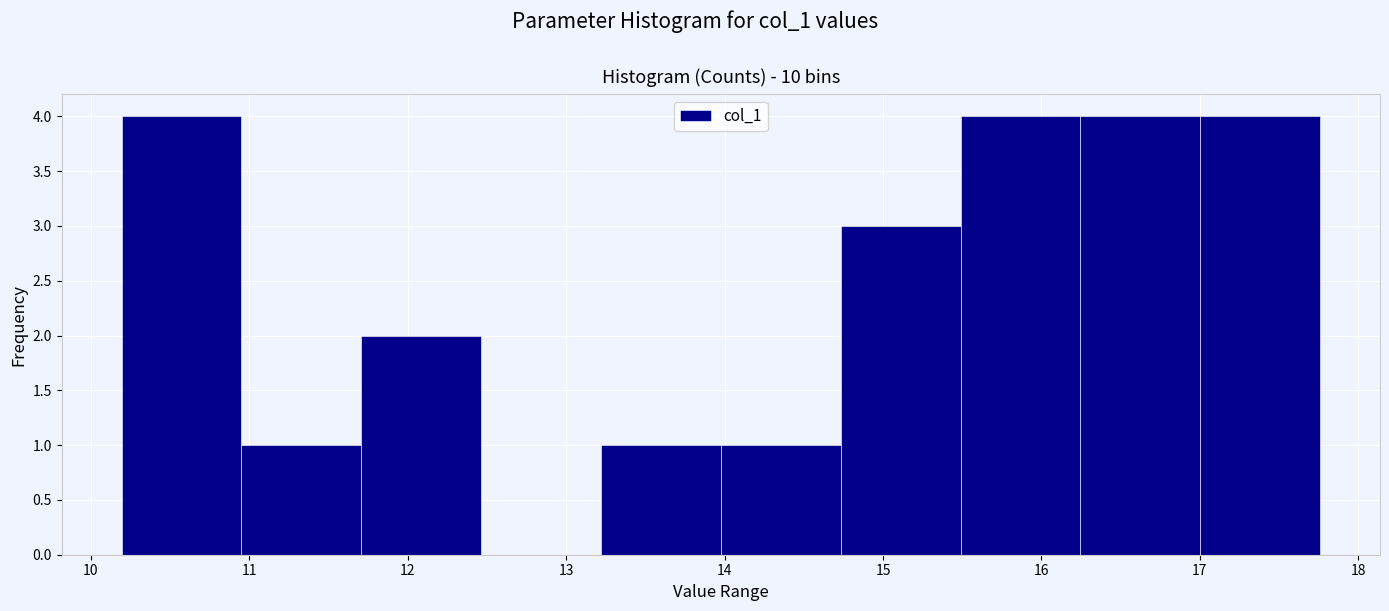

Reading left to right, transcribe this chart: for each bar, give the range it covers on the x-axis and its height. Neither the bar edges nor the heights are printed on the chart, so give them approximately, as read against the axes.

10.2 to 11.0: 4
11.0 to 11.7: 1
11.7 to 12.5: 2
12.5 to 13.2: 0
13.2 to 14.0: 1
14.0 to 14.7: 1
14.7 to 15.5: 3
15.5 to 16.2: 4
16.2 to 17.0: 4
17.0 to 17.8: 4